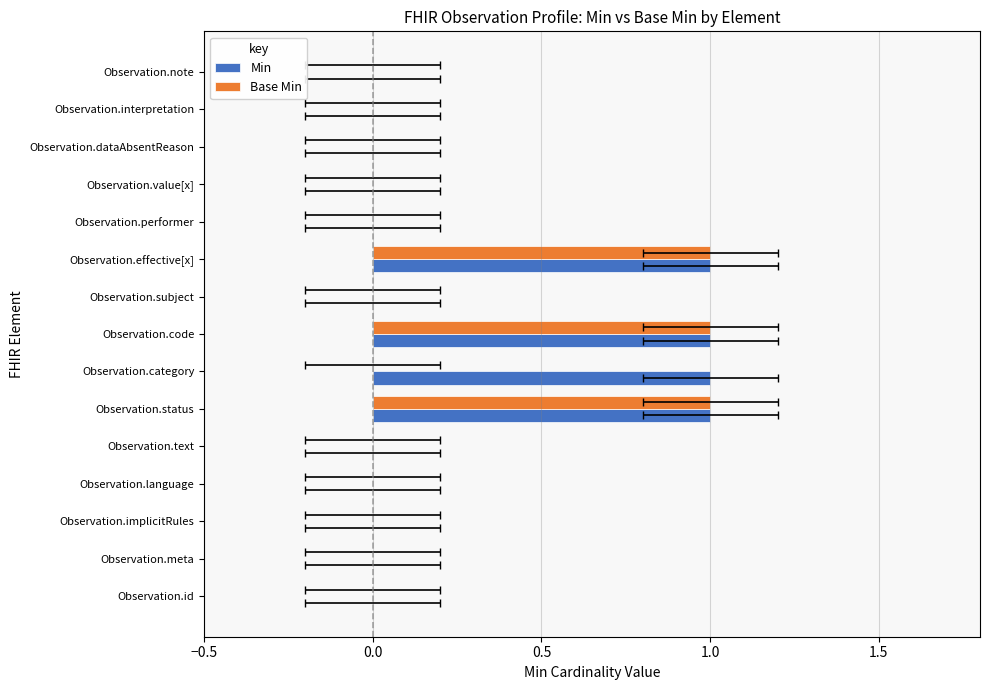

At how many categories does at least one series exceed 0?

4